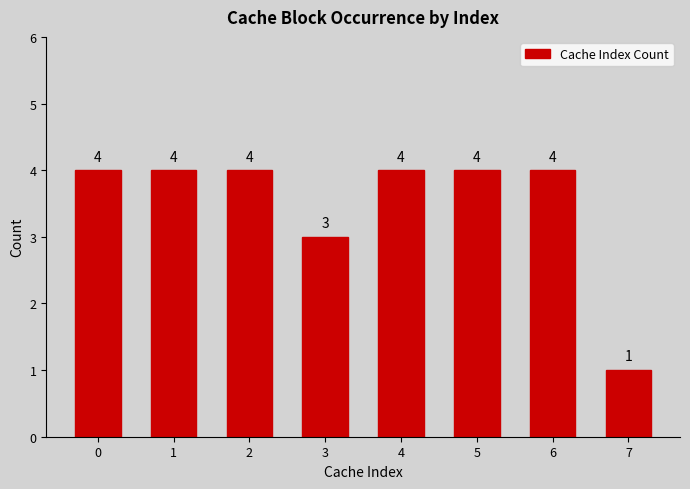

Is it true that the value at 2 is 4?

True